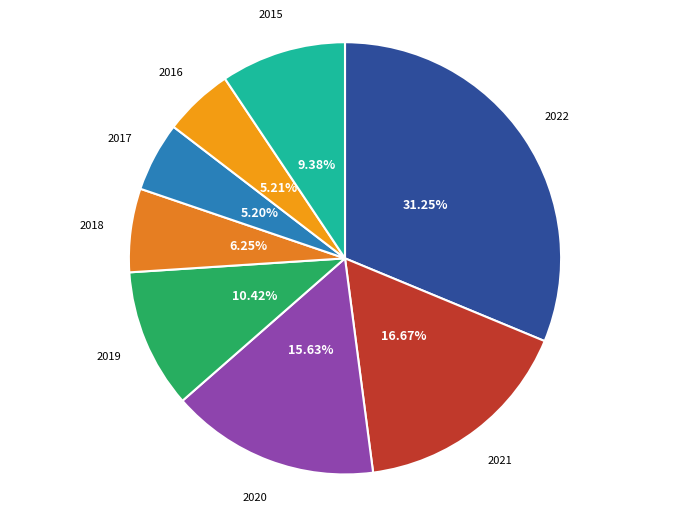

Is there a majority slice in this chart?

No